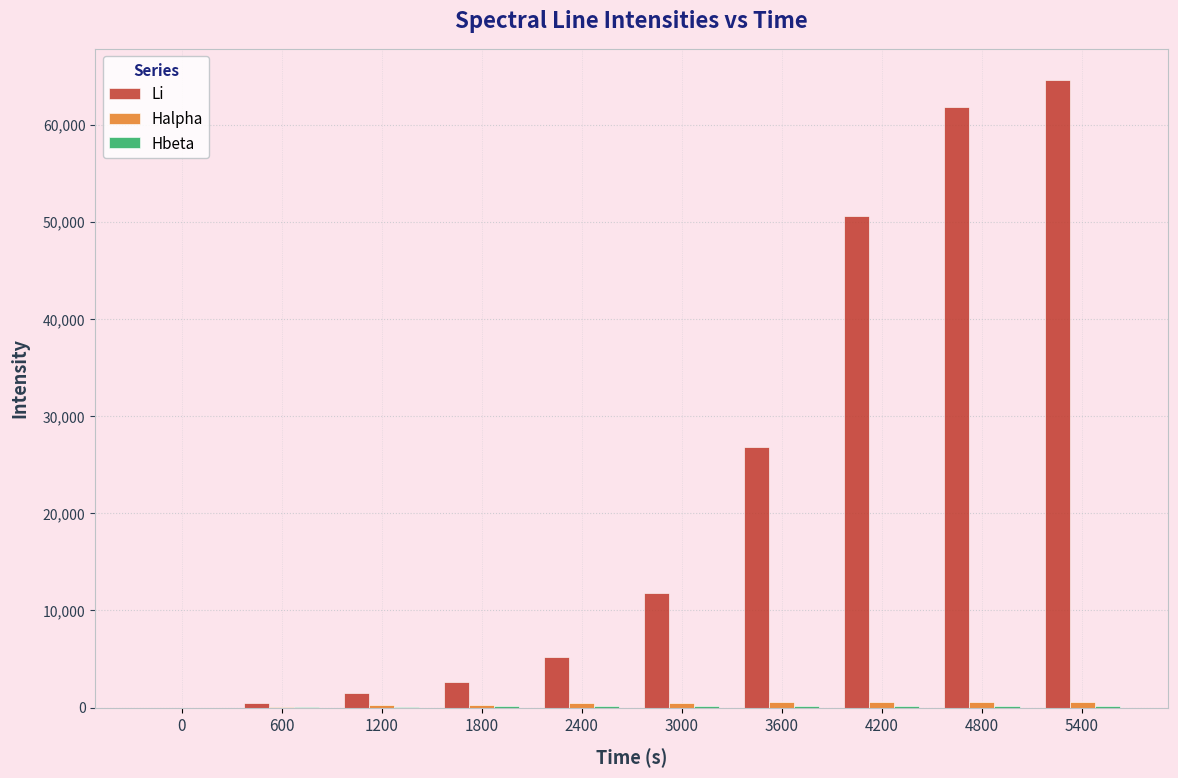

Is it true that Li equals 5217.0 at 2400?

True